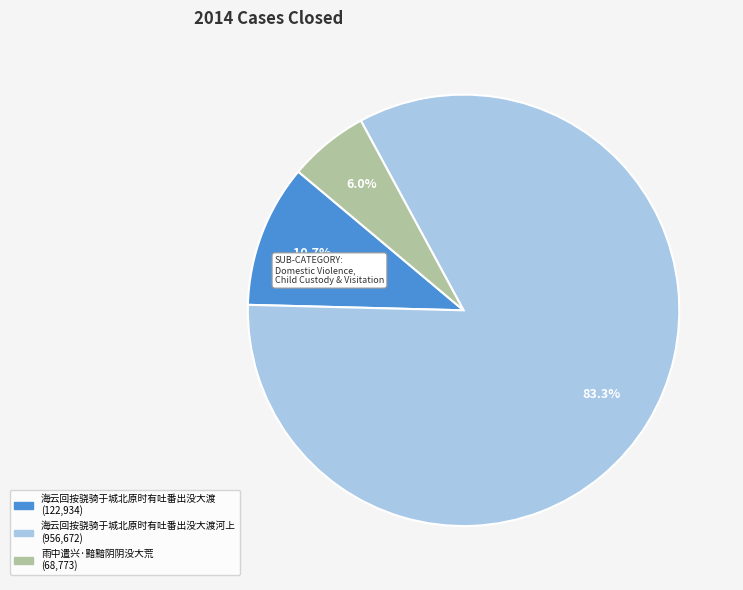

Is there a majority slice in this chart?

Yes